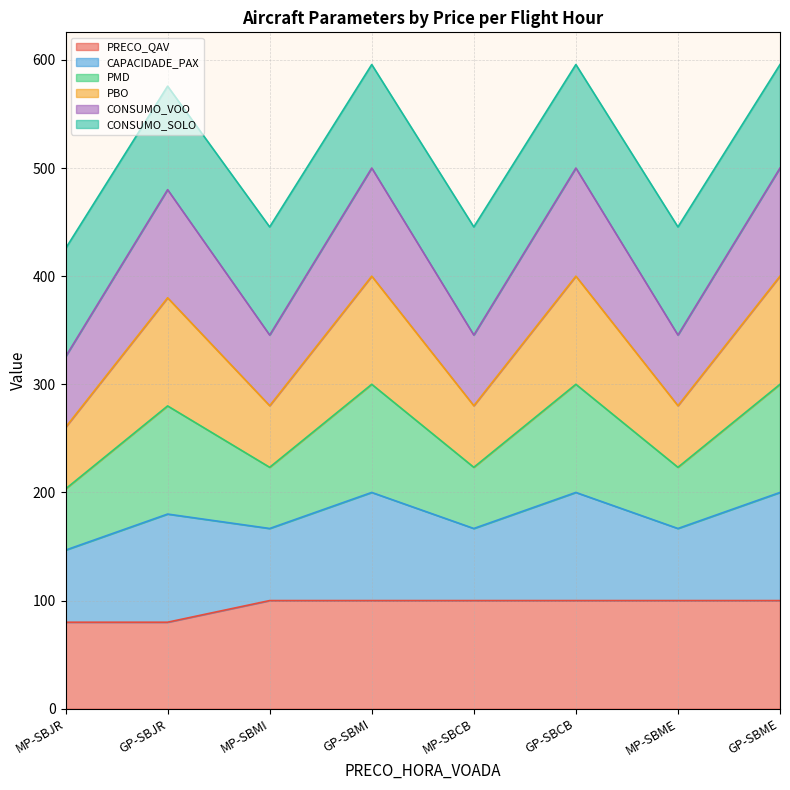

What is the total value across all series at GP-SBMI?

595.7